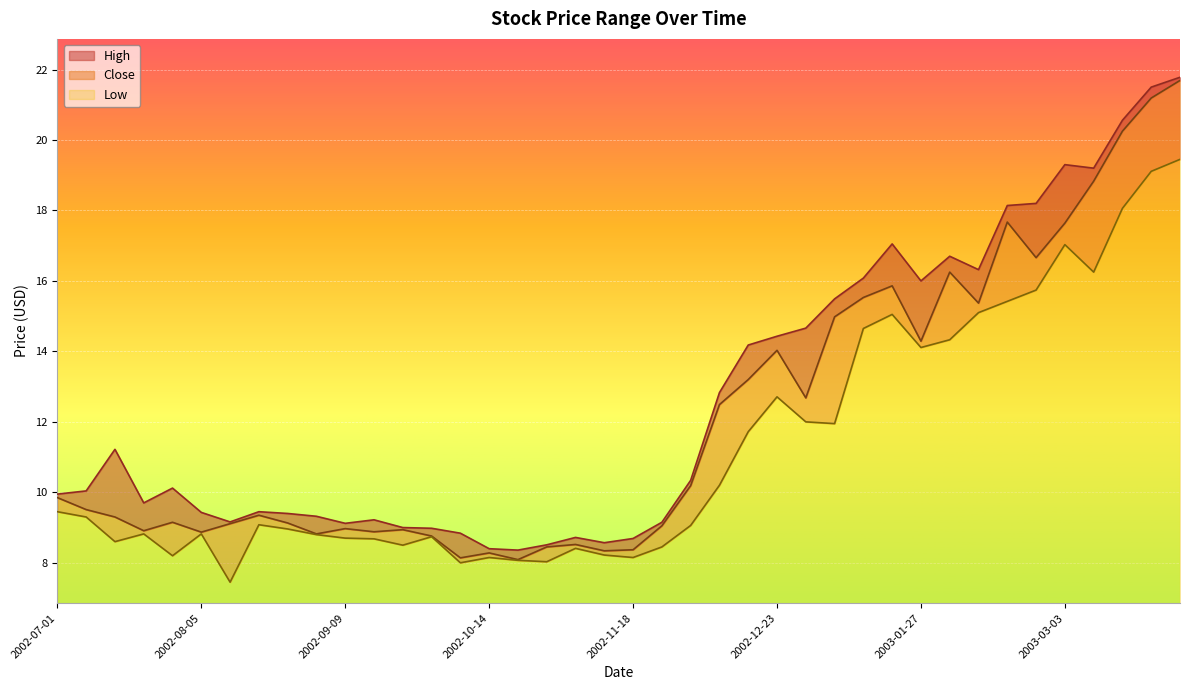

How many data points in Close are above 9?

26